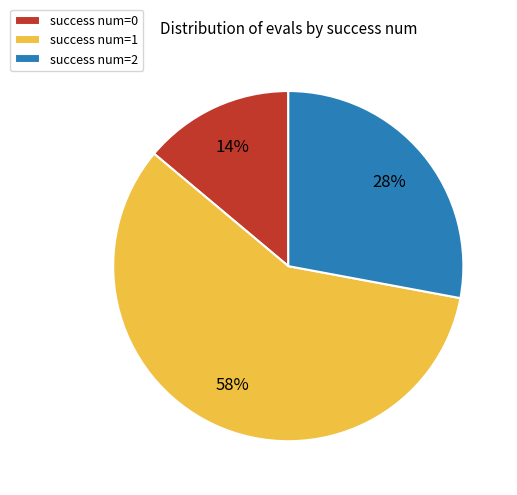

Is the sum of success num=0 and success num=1 greater than half?

Yes